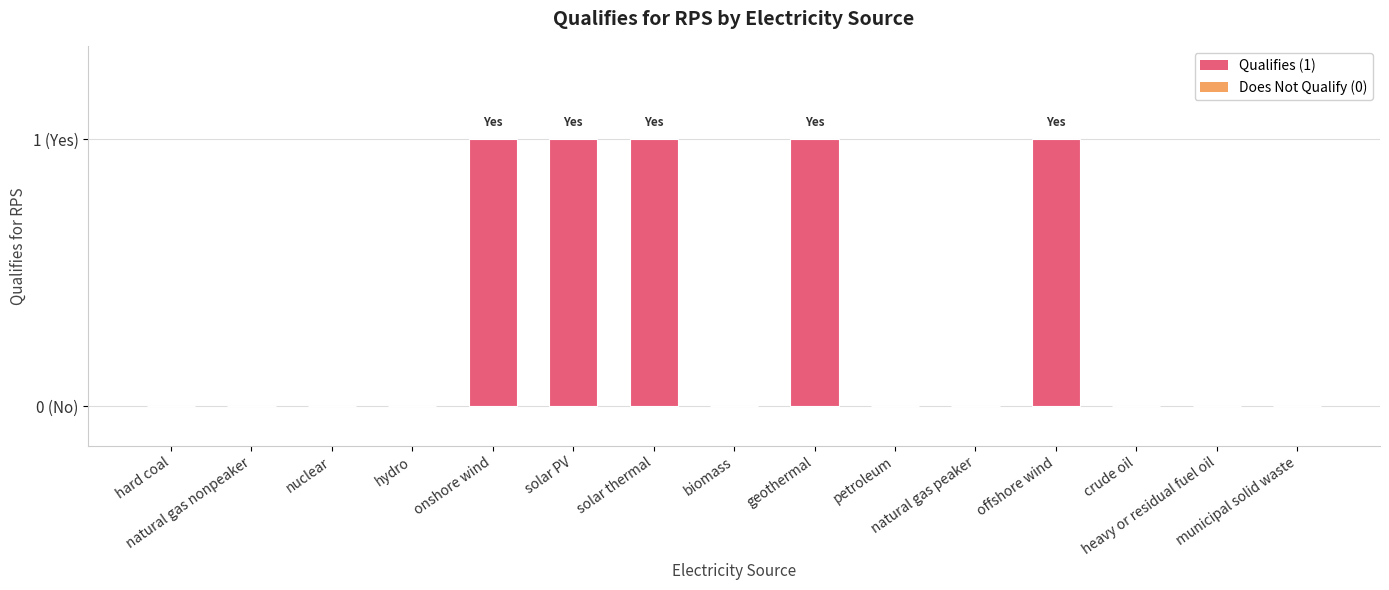

Reading left to right, what are all the values shown in this chart?

0	0	0	0	1	1	1	0	1	0	0	1	0	0	0